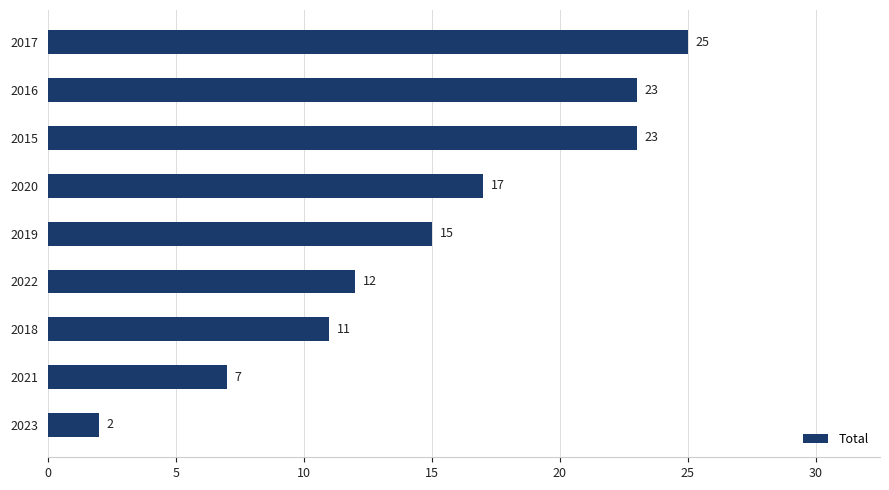

What is the average value?

15